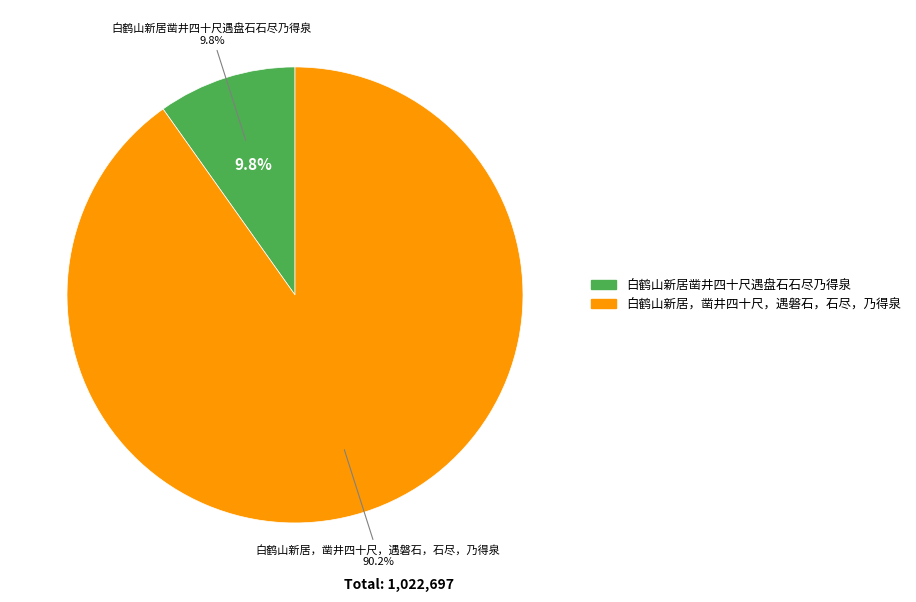

To the nearest percent, what is the difference between the 白鹤山新居，凿井四十尺，遇磐石，石尽，乃得泉 and 白鹤山新居凿井四十尺遇盘石石尽乃得泉 slice percentages?

80%